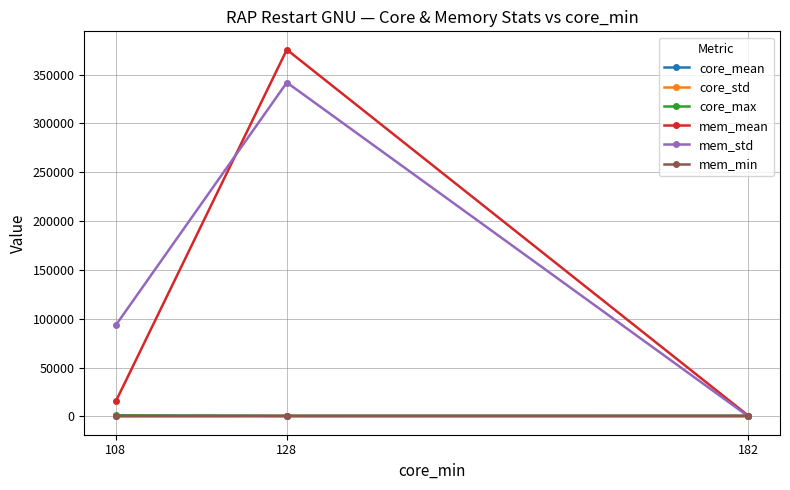

How many data points in mem_min are above 669?

1